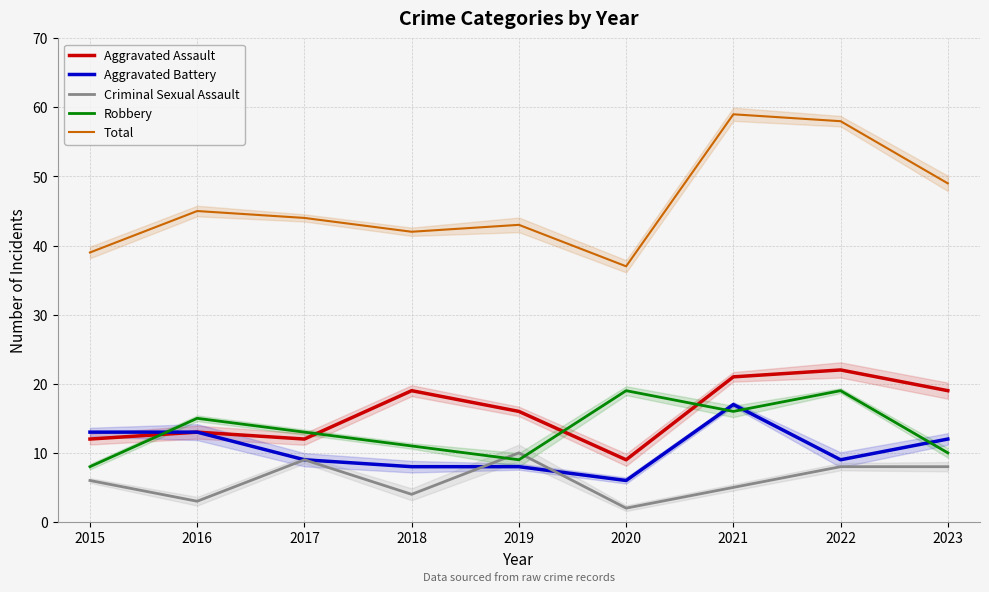

How many data points in Aggravated Assault are less than 16?

4